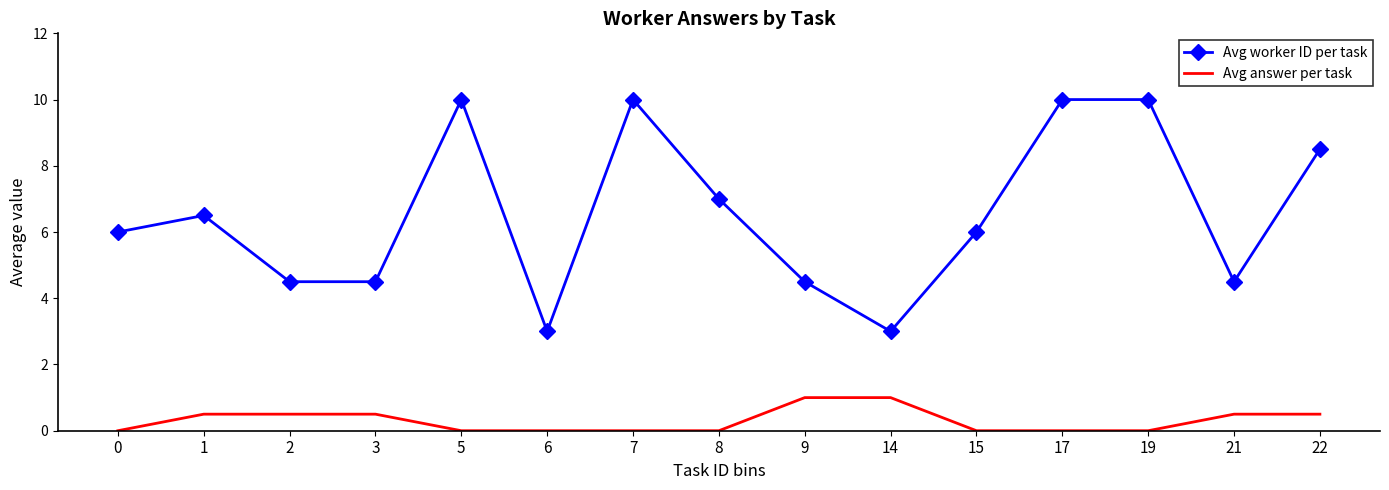

What are all the series names shown in the legend?

Avg worker ID per task, Avg answer per task